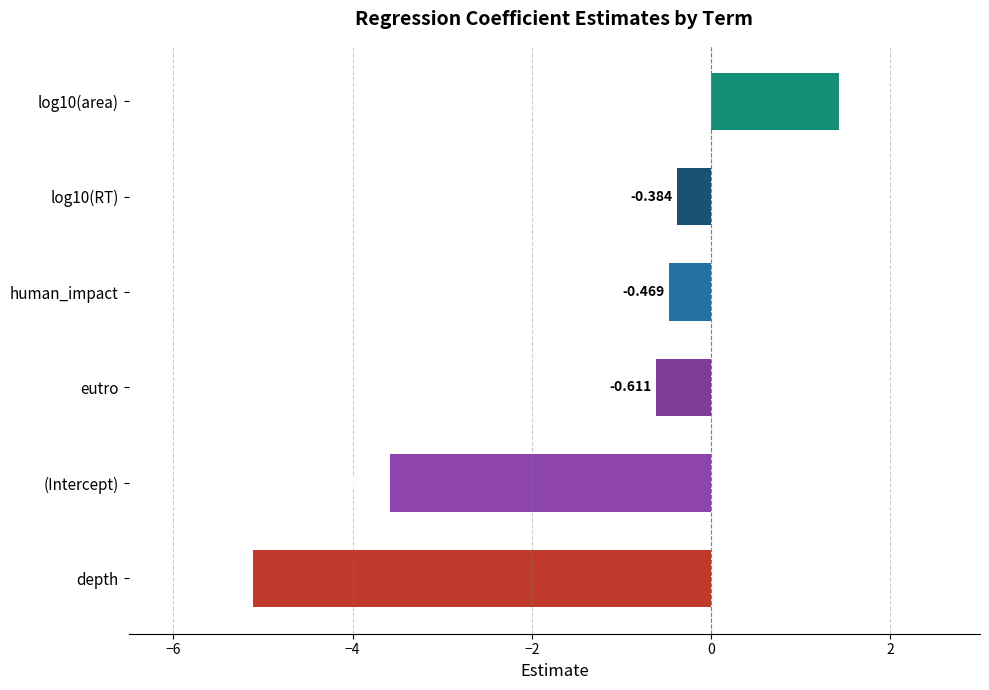

Which label corresponds to the smallest value in the chart?

depth